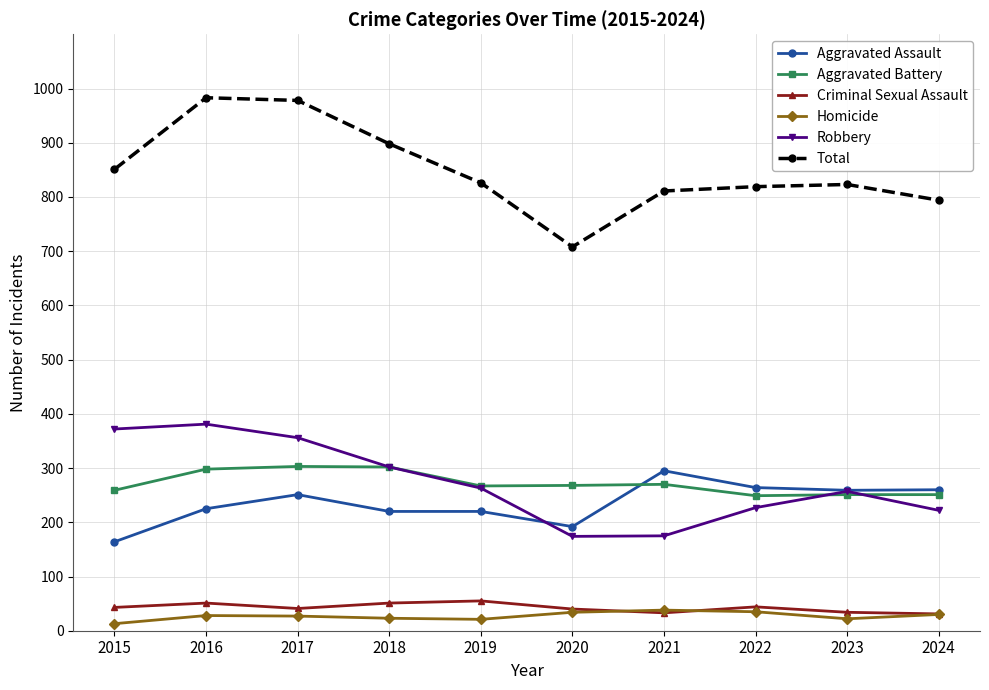

The value of Aggravated Assault at 2021 is 295. True or false?

True